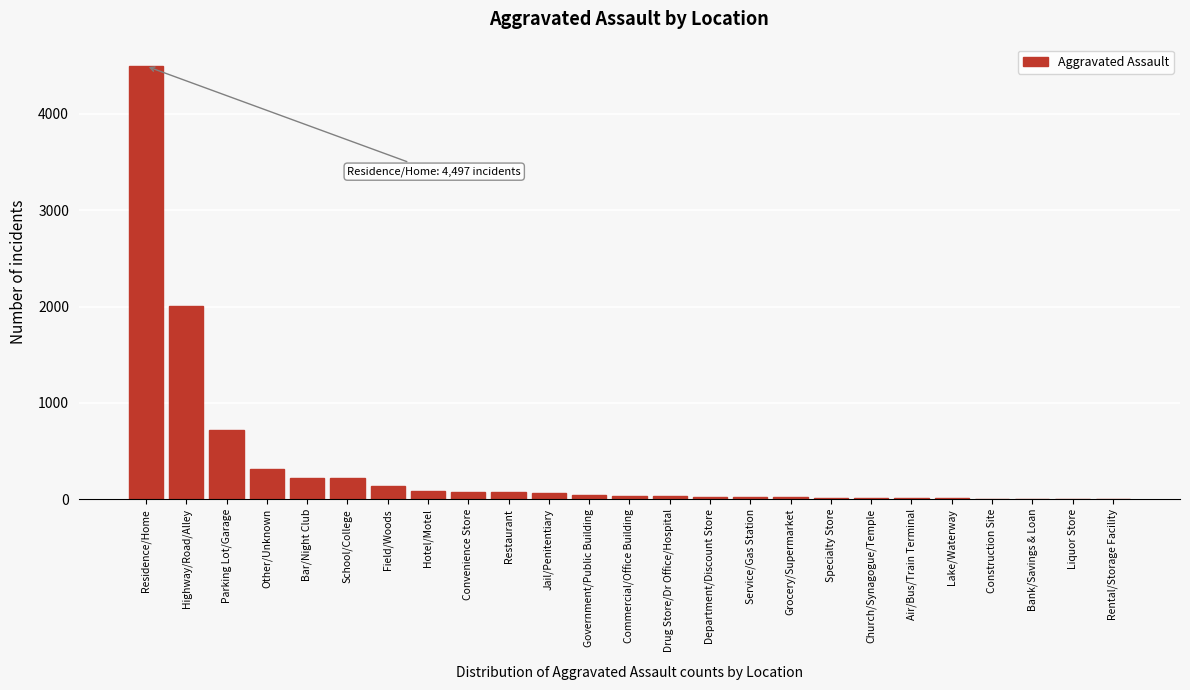

What is the change in value from Parking Lot/Garage to School/College?

-503